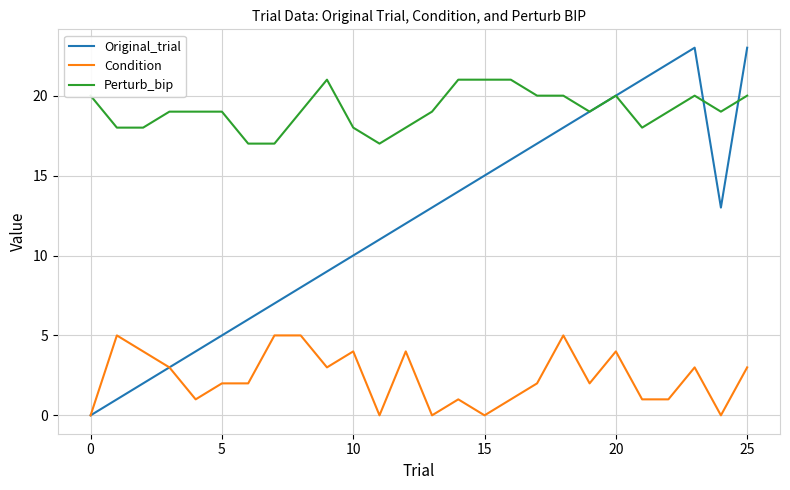

Is this an area chart (filled region under the line)?

No